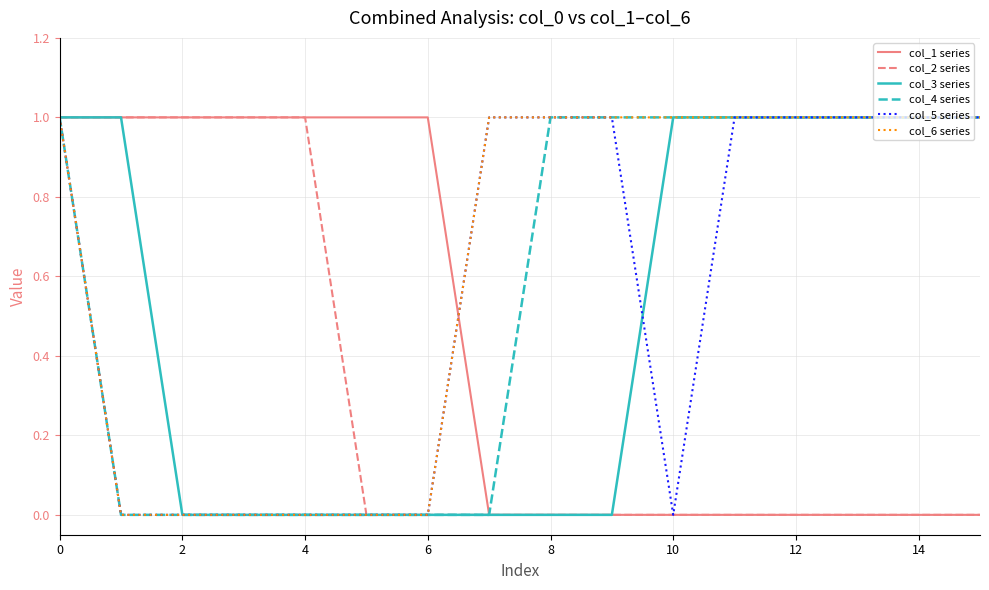

What are all the series names shown in the legend?

col_1 series, col_2 series, col_3 series, col_4 series, col_5 series, col_6 series